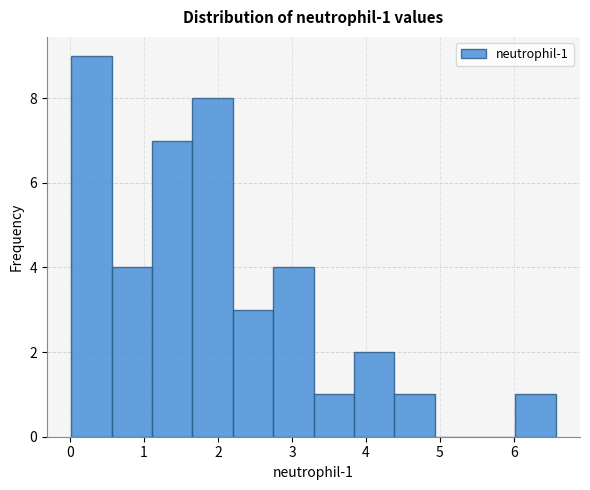

Over which range of the x-axis is the bar tallest?

0.0 to 0.6